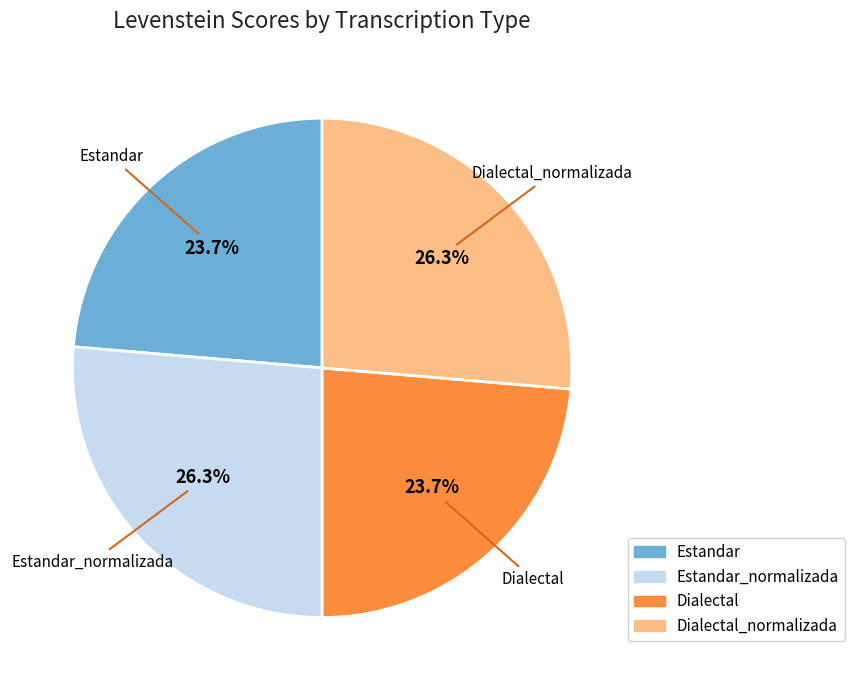

Is there any slice that represents more than half of the pie?

No